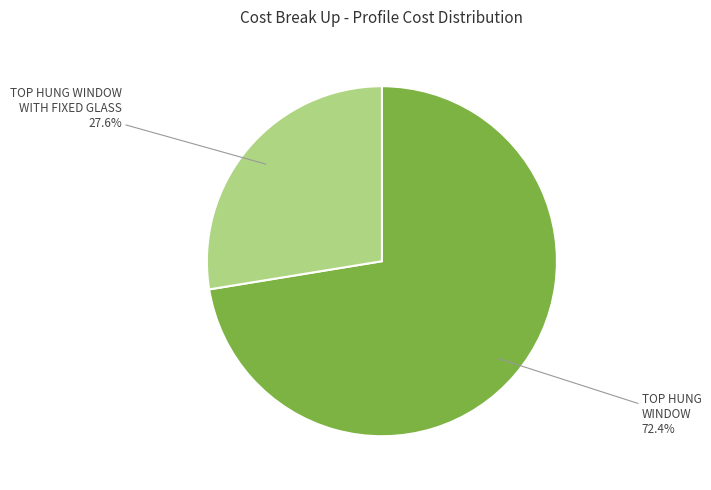

Which slice is the smallest?

TOP HUNG WINDOW WITH FIXED GLASS